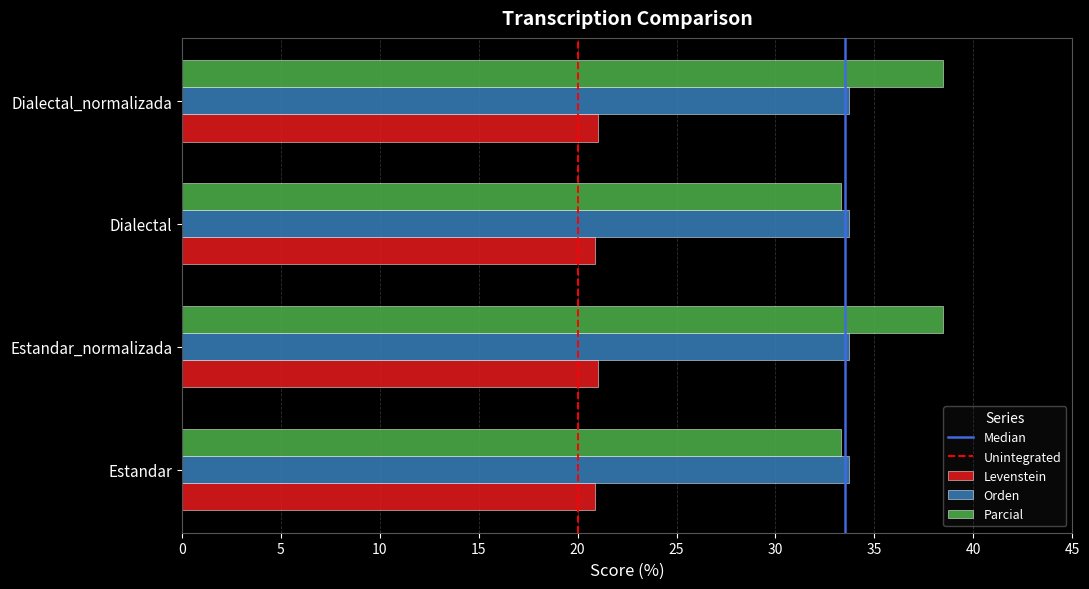

The value of Parcial at Estandar is 33.3. True or false?

True